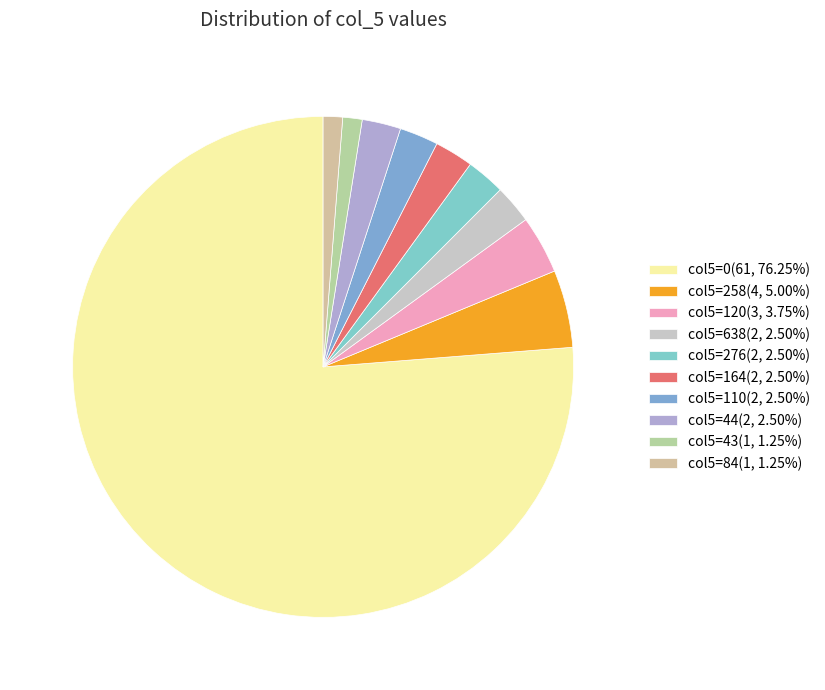

How many slices are in this pie chart?

10